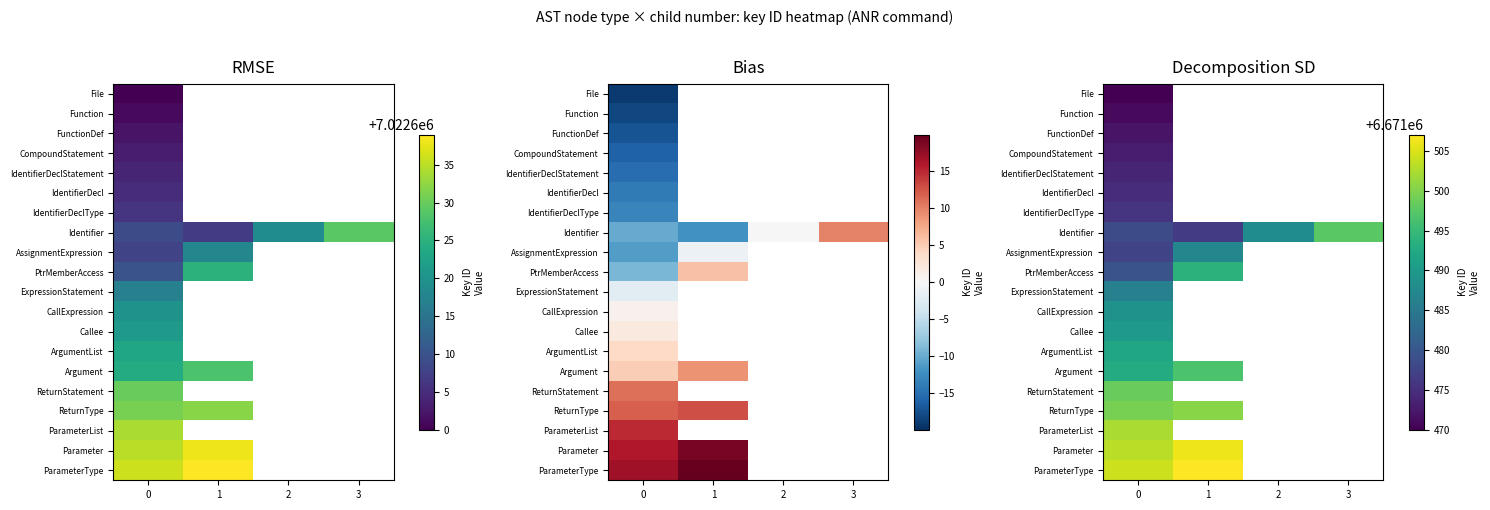

At 0, list the series in order from largest to smallest.

ParameterType, Parameter, ParameterList, ReturnType, ReturnStatement, Argument, ArgumentList, Callee, CallExpression, ExpressionStatement, PtrMemberAccess, Identifier, AssignmentExpression, IdentifierDeclType, IdentifierDecl, IdentifierDeclStatement, CompoundStatement, FunctionDef, Function, File